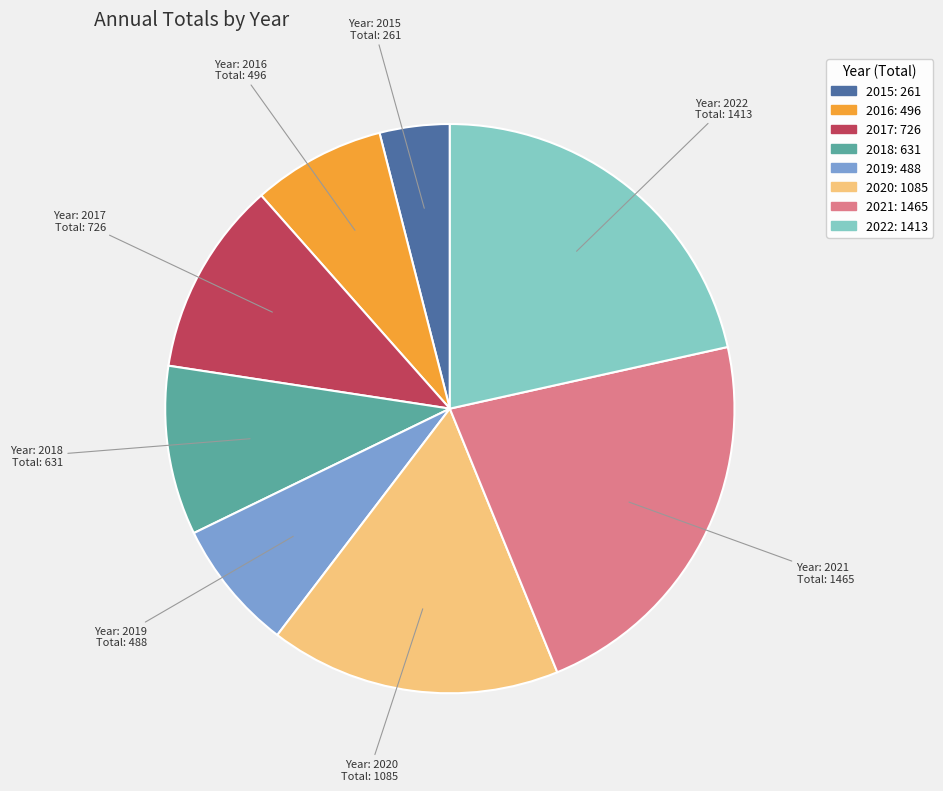

How many slices are in this pie chart?

8